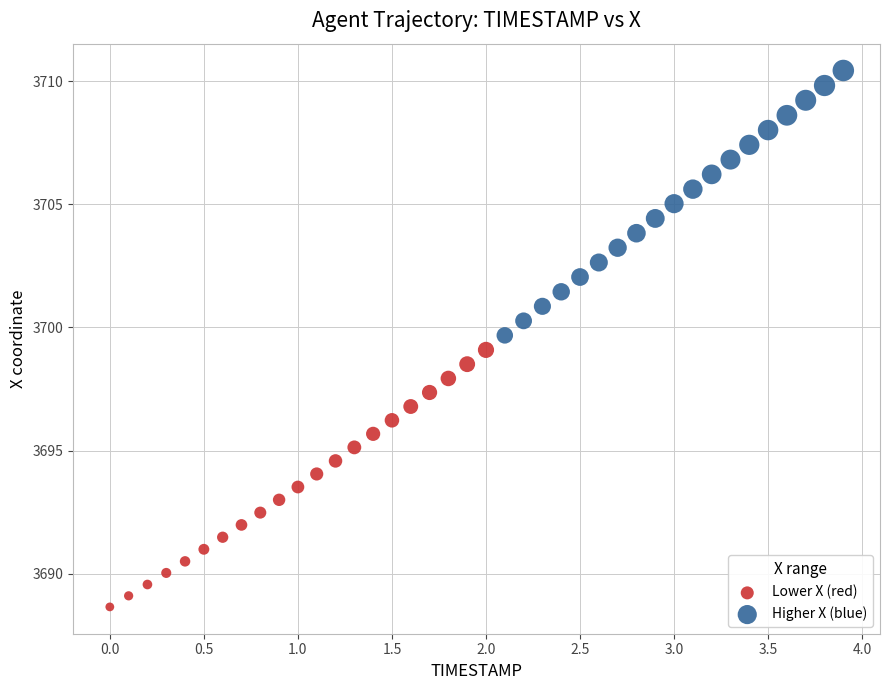

Which series contains the highest Y value?

Higher X (blue)